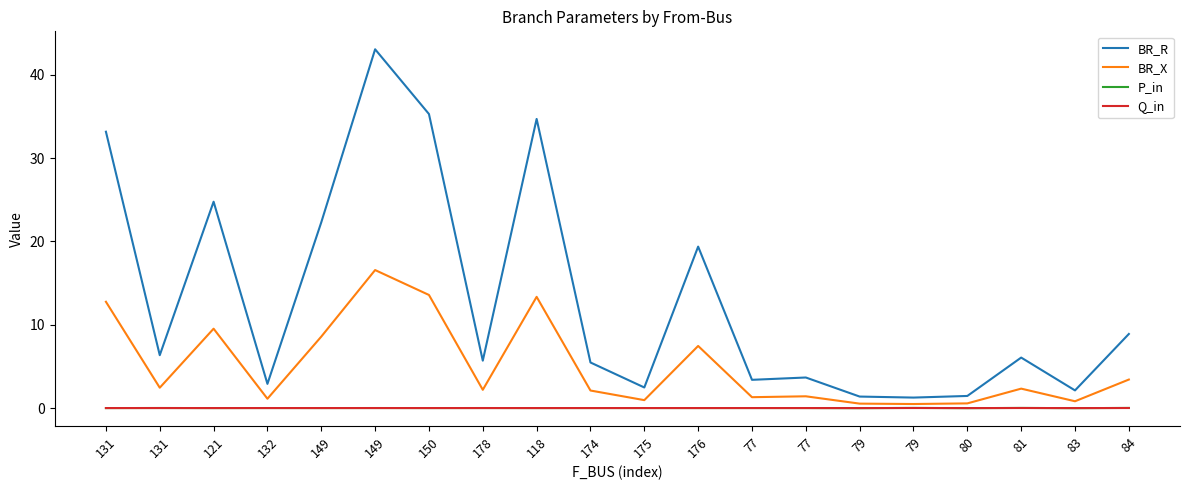

Does the chart display data point markers on the line(s)?

No